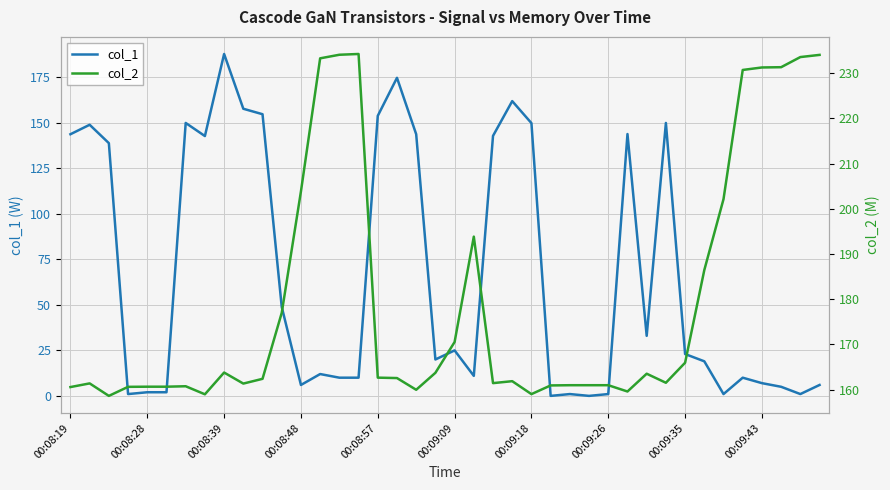

What is the spread (max minus min) of values at 00:09:35?

143.0